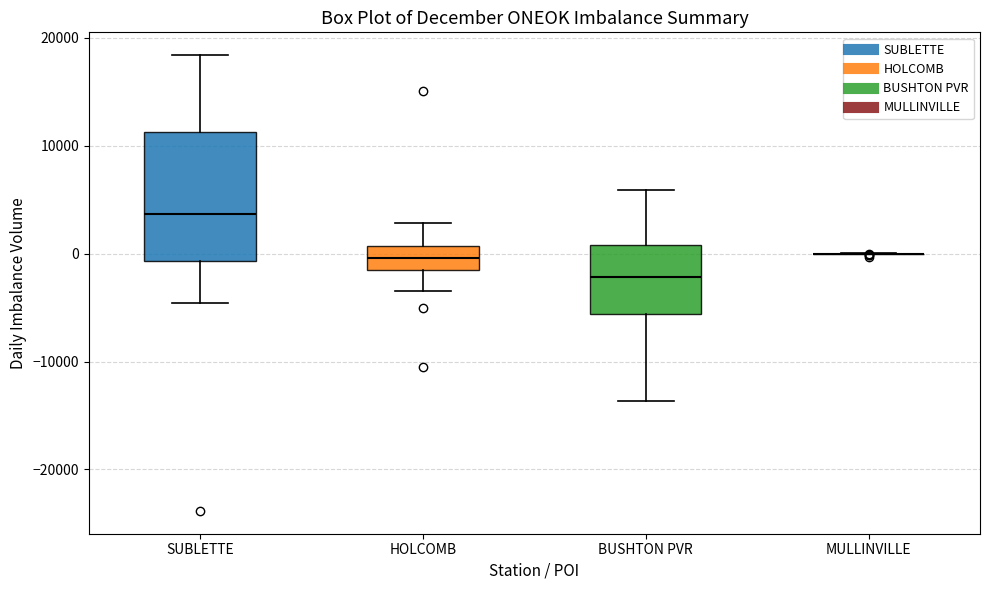

Reading left to right, read every box against the y-axis: the position of its median line, the range the box covers, and the ends of its whiskers. The values are not printed on the chart, so give them approximately, as read against the axis.

SUBLETTE: median 4000, box -1000 to 11000, whiskers -5000 to 18000
HOLCOMB: median 0, box -2000 to 1000, whiskers -4000 to 3000
BUSHTON PVR: median -2000, box -6000 to 1000, whiskers -14000 to 6000
MULLINVILLE: box collapsed to a line at 0, whiskers 0 to 0